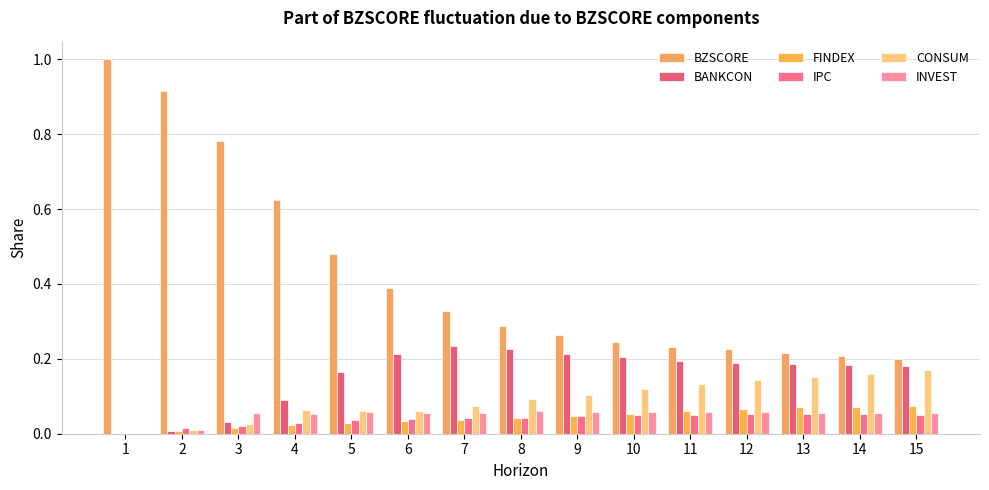

What is the sum of the BANKCON values at 3 and 9?

0.2